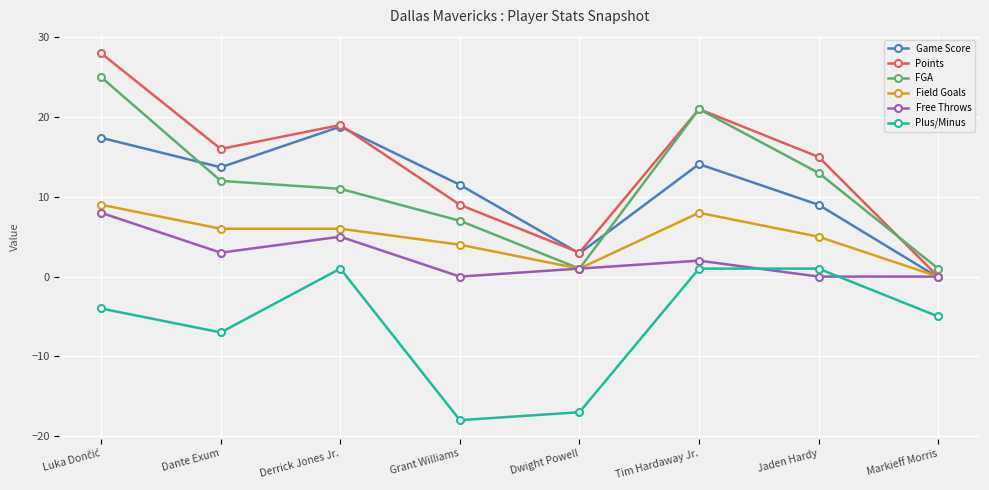

What is the label of the 5th point from the right?

Grant Williams